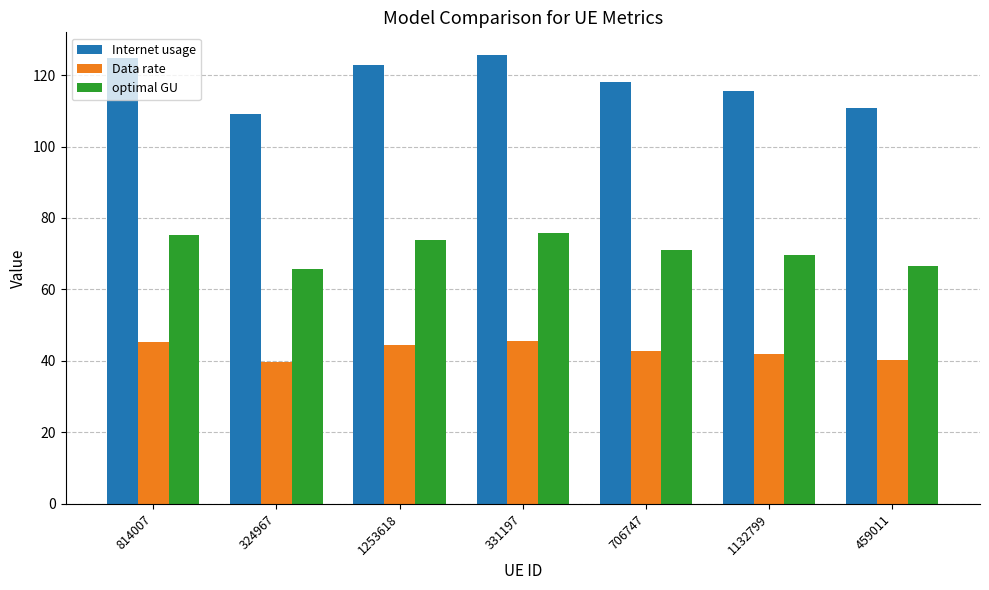

What is the maximum value for Data rate?

45.6